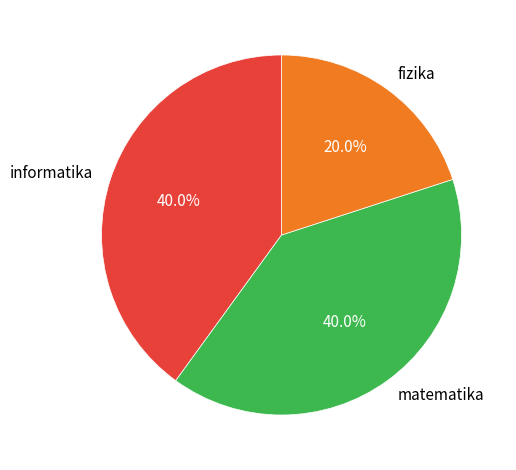

Which has a higher value, matematika or fizika?

matematika